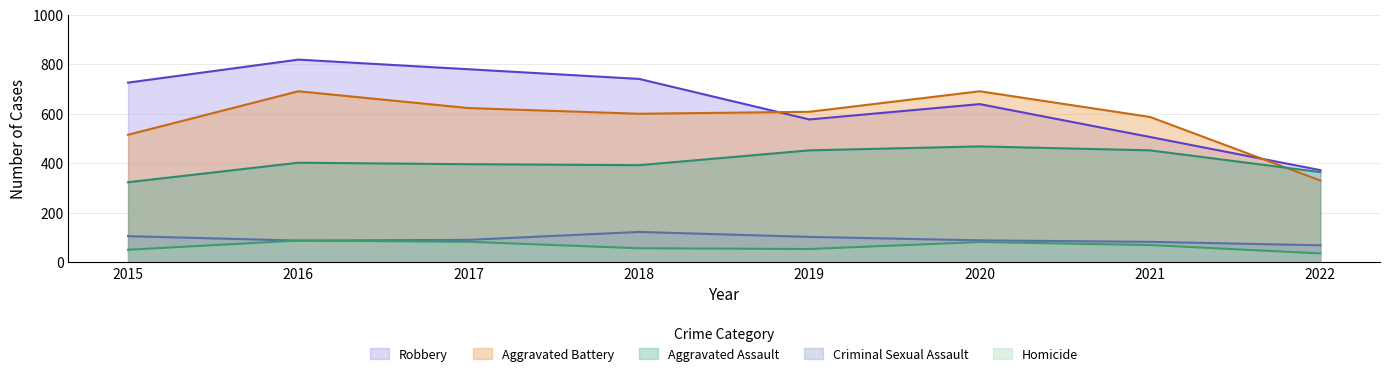

Where do Aggravated Battery and Aggravated Assault first cross each other?

2021 and 2022